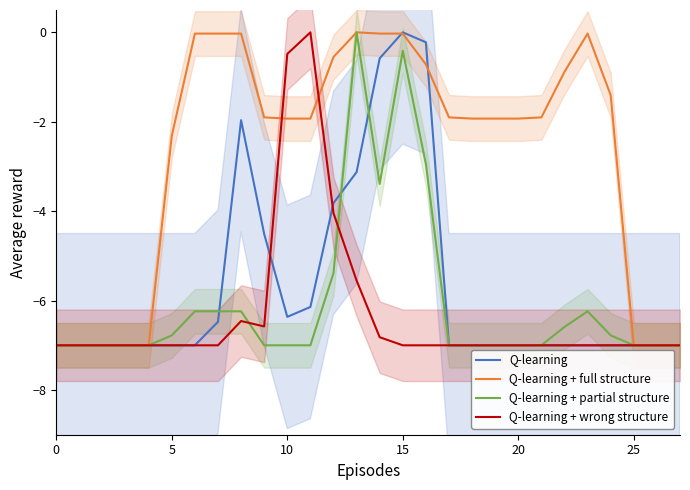

At how many categories does at least one series exceed -4?

20